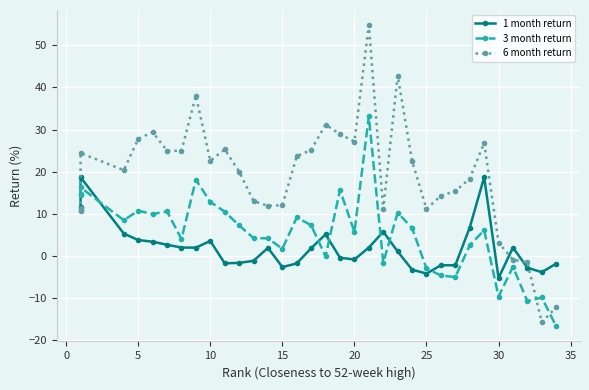

How many values in 6 month return are above zero?

30